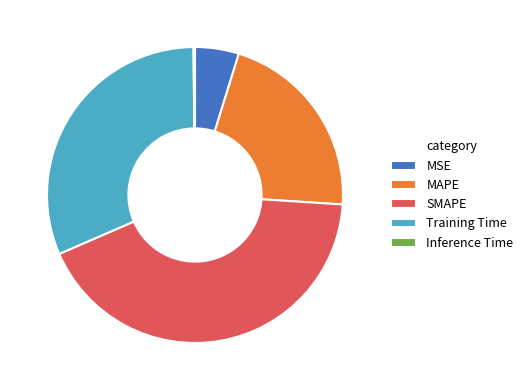

What is the largest slice in the pie chart?

SMAPE